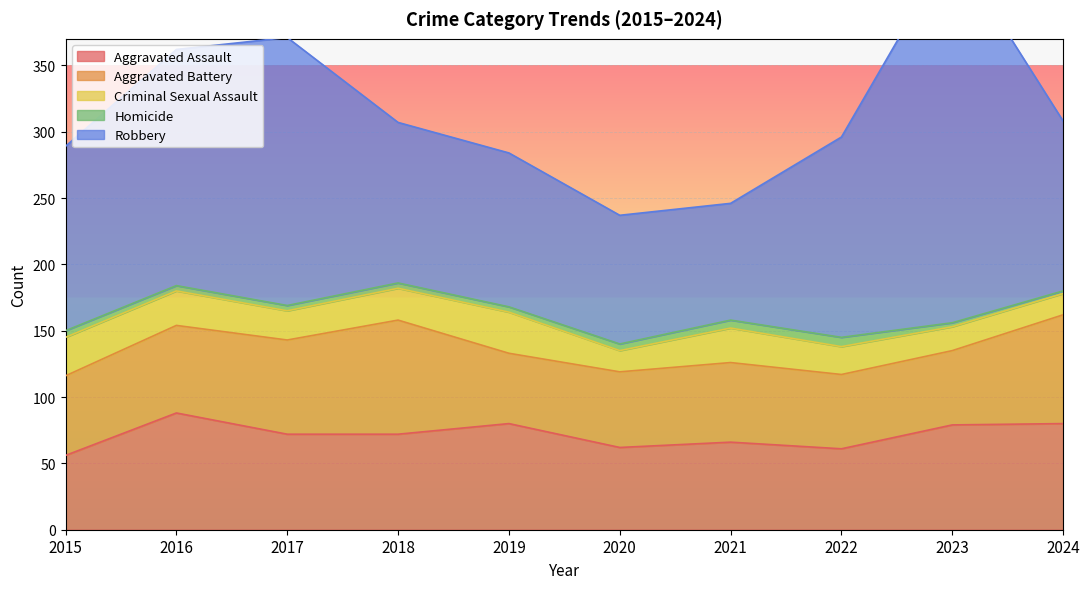

The Aggravated Battery series shows 66 at 2016. True or false?

True